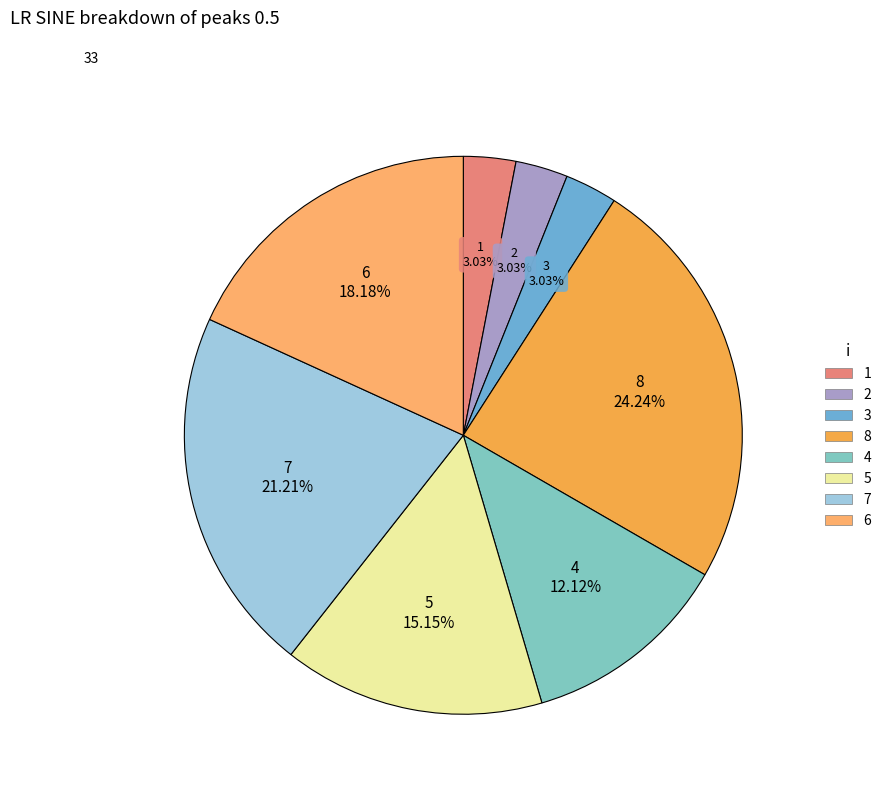

Does any single category account for the majority?

No